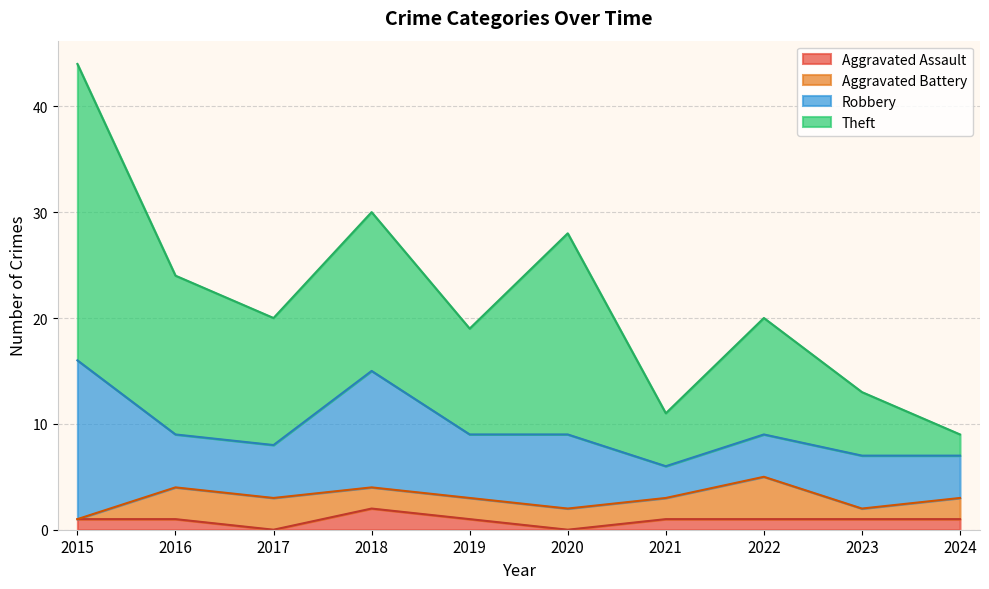

Is the value of Aggravated Assault at 2017 greater than the value of Theft at 2021?

No